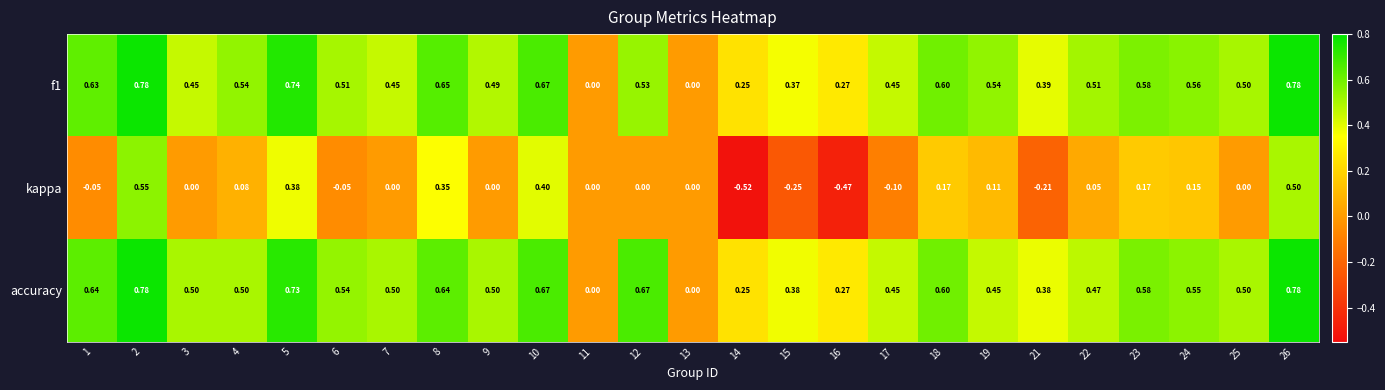

Which series has the largest total across all categories?

accuracy